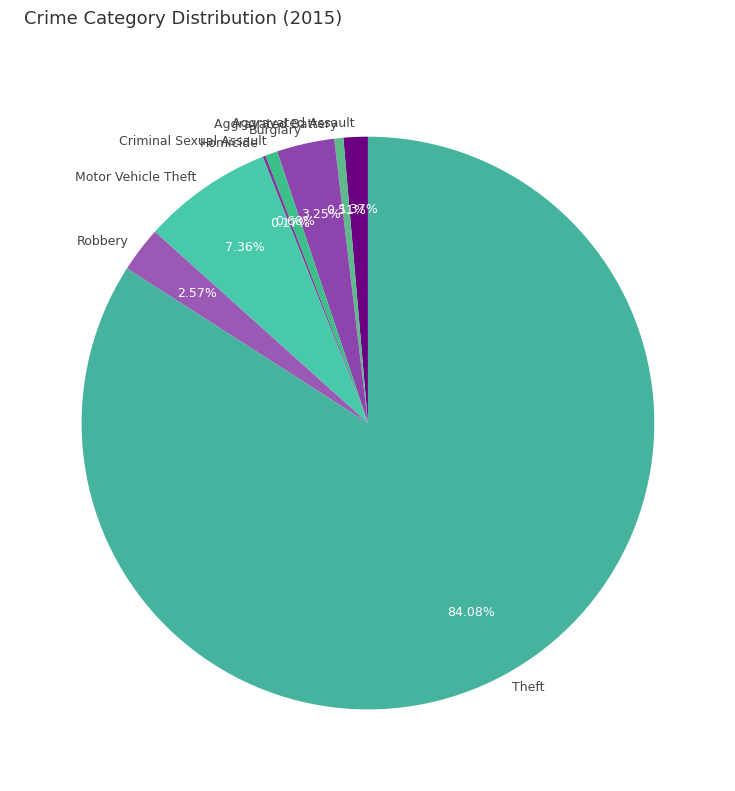

Which slice represents more than half of the pie?

Theft